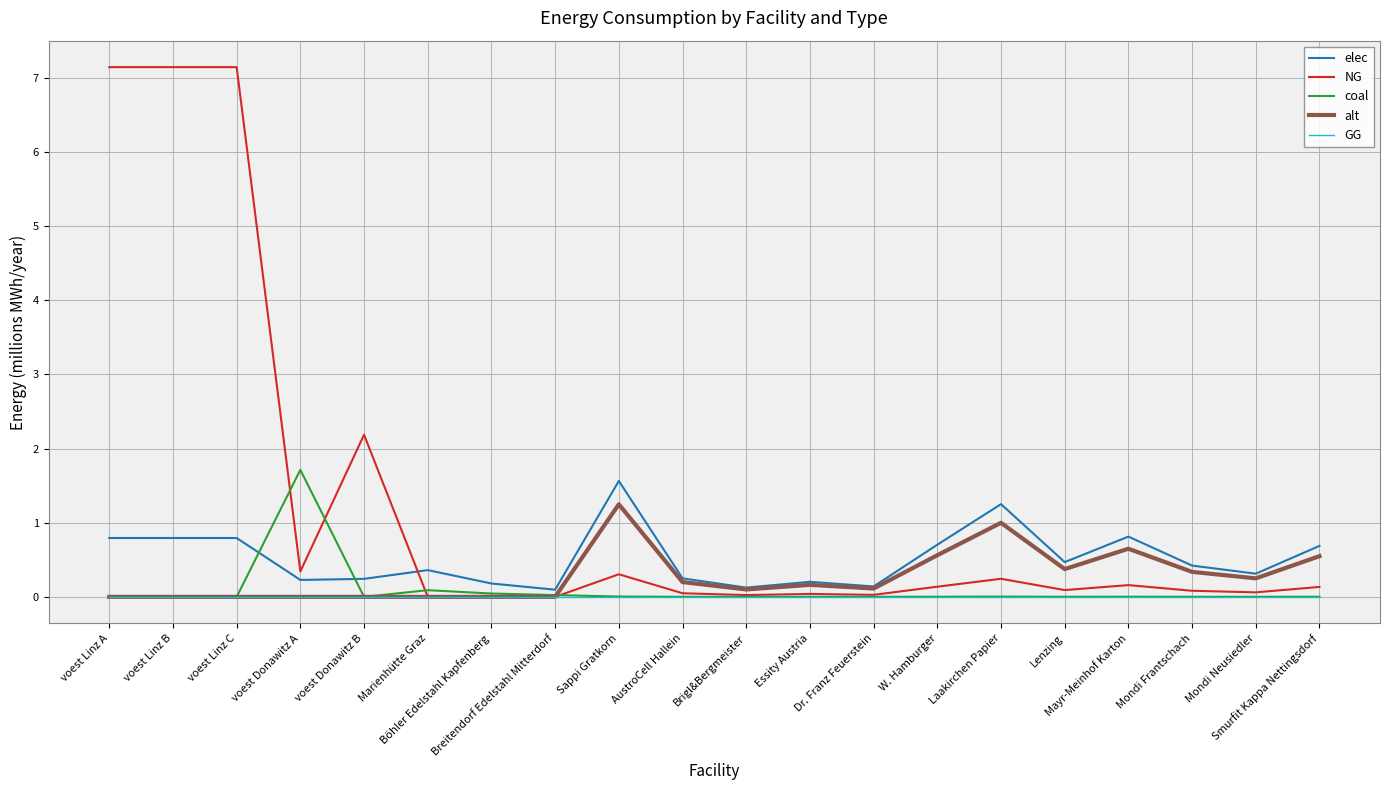

What is the maximum value for NG?

7.1